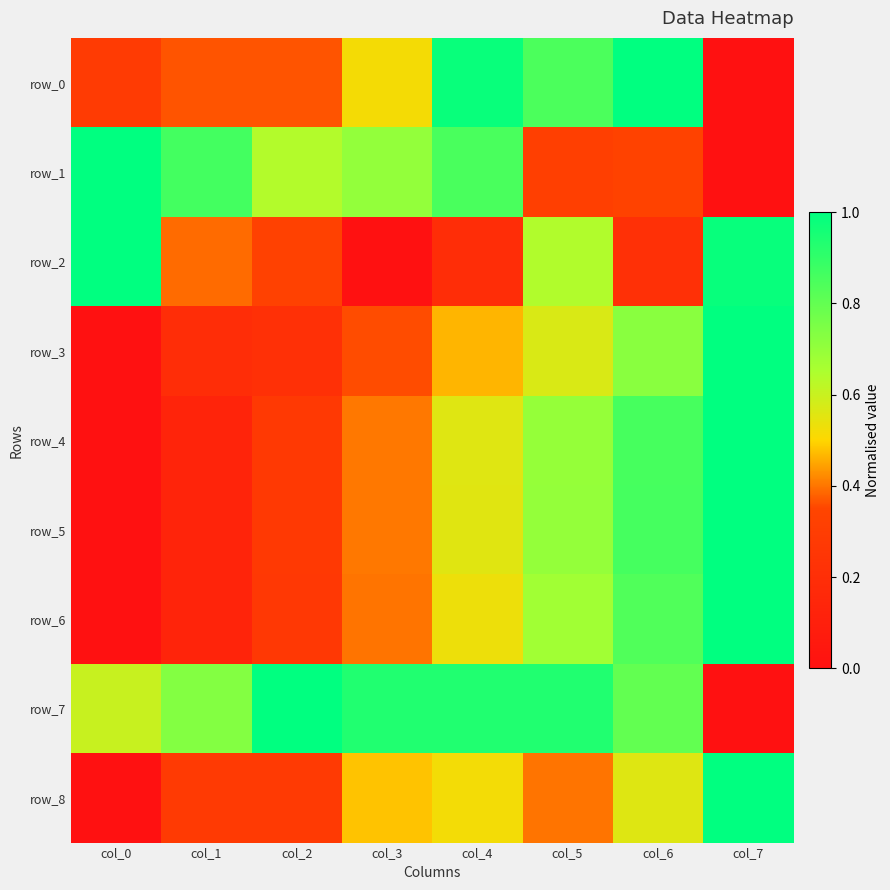

Reading left to right, list all the values displayed in this chart.

row_0: col_0=0.3	col_1=0.4	col_2=0.4	col_3=0.5	col_4=1.0	col_5=0.8	col_6=1.0	col_7=0.0
row_1: col_0=1.0	col_1=0.9	col_2=0.6	col_3=0.7	col_4=0.9	col_5=0.3	col_6=0.3	col_7=0.0
row_2: col_0=1.0	col_1=0.4	col_2=0.3	col_3=0.0	col_4=0.2	col_5=0.6	col_6=0.2	col_7=1.0
row_3: col_0=0.0	col_1=0.2	col_2=0.2	col_3=0.4	col_4=0.5	col_5=0.6	col_6=0.7	col_7=1.0
row_4: col_0=0.0	col_1=0.1	col_2=0.3	col_3=0.4	col_4=0.6	col_5=0.7	col_6=0.9	col_7=1.0
row_5: col_0=0.0	col_1=0.1	col_2=0.3	col_3=0.4	col_4=0.6	col_5=0.7	col_6=0.9	col_7=1.0
row_6: col_0=0.0	col_1=0.1	col_2=0.3	col_3=0.4	col_4=0.5	col_5=0.7	col_6=0.8	col_7=1.0
row_7: col_0=0.6	col_1=0.7	col_2=1.0	col_3=0.9	col_4=0.9	col_5=0.9	col_6=0.8	col_7=0.0
row_8: col_0=0.0	col_1=0.3	col_2=0.3	col_3=0.5	col_4=0.5	col_5=0.4	col_6=0.6	col_7=1.0